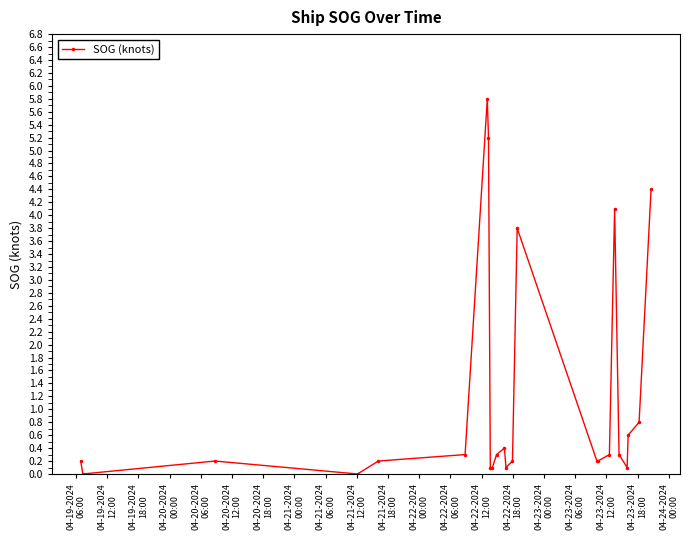

What is the value of the 3rd point from the left?

0.2